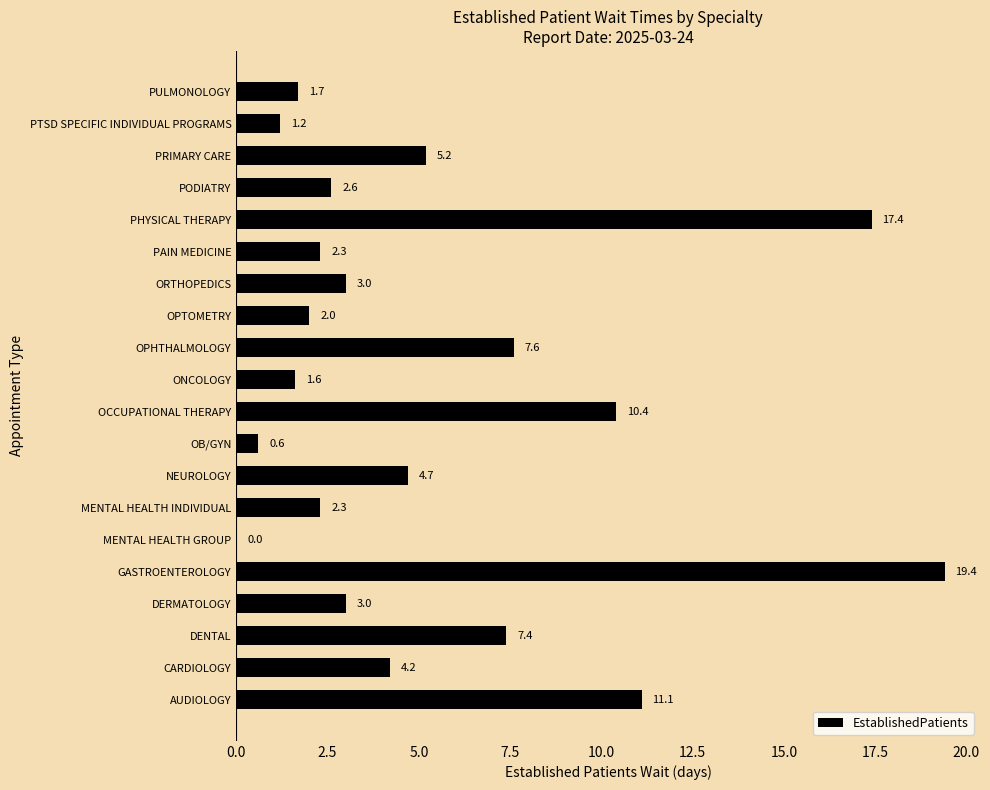

How many values are above zero?

19